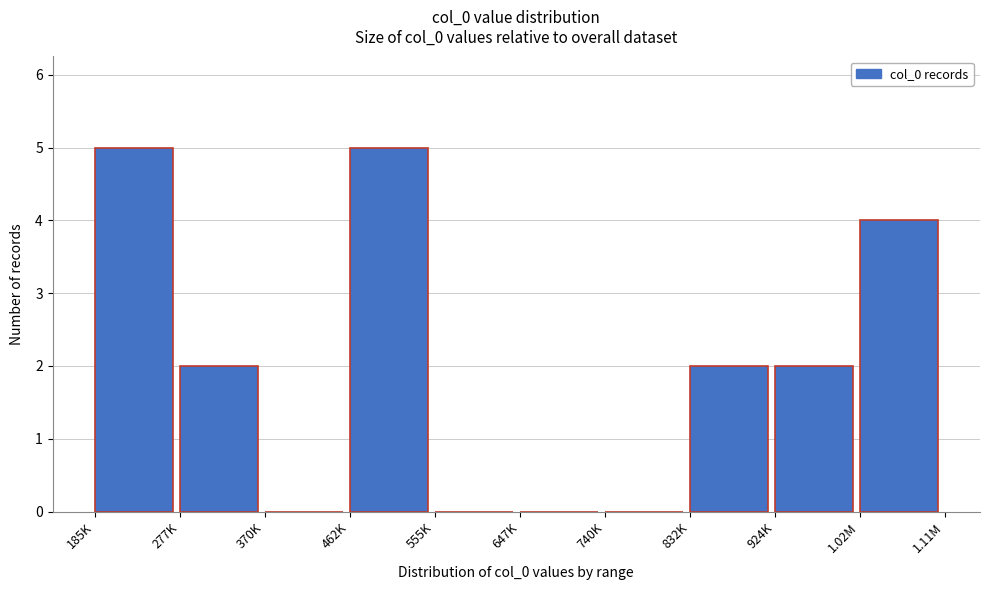

Reading left to right, list all the values displayed in this chart.

185K=5	277K=2	370K=0	462K=5	555K=0	647K=0	740K=0	832K=2	924K=2	1.02M=4